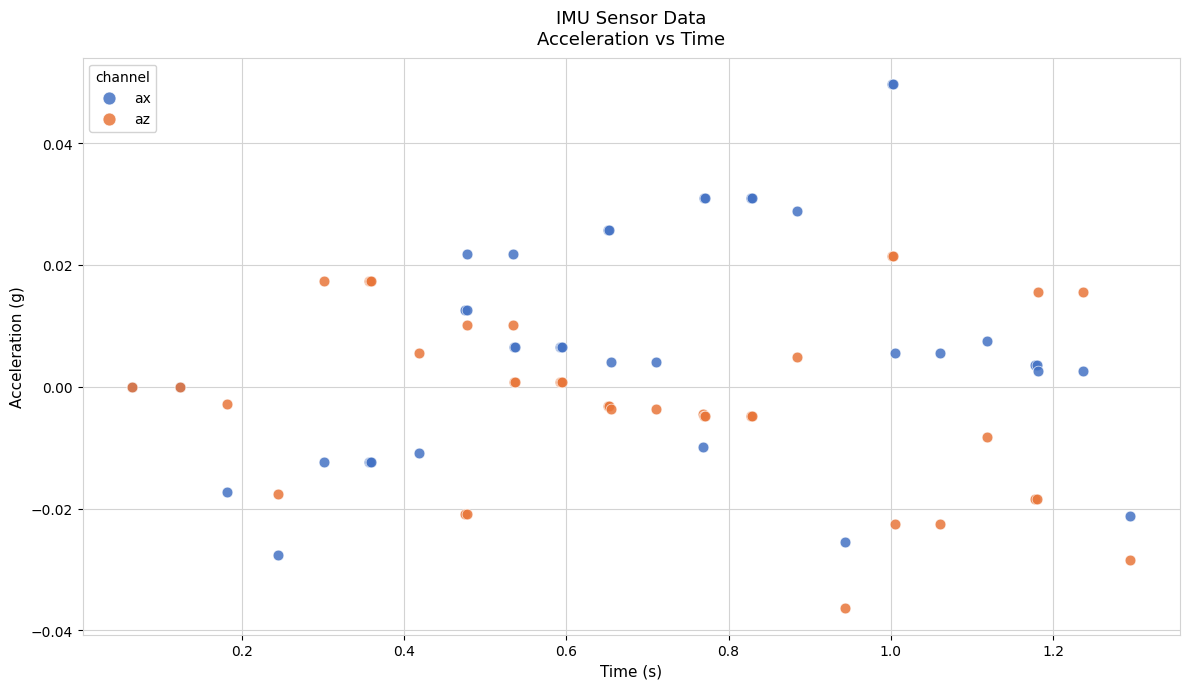

Which series has the widest spread of Y values?

ax